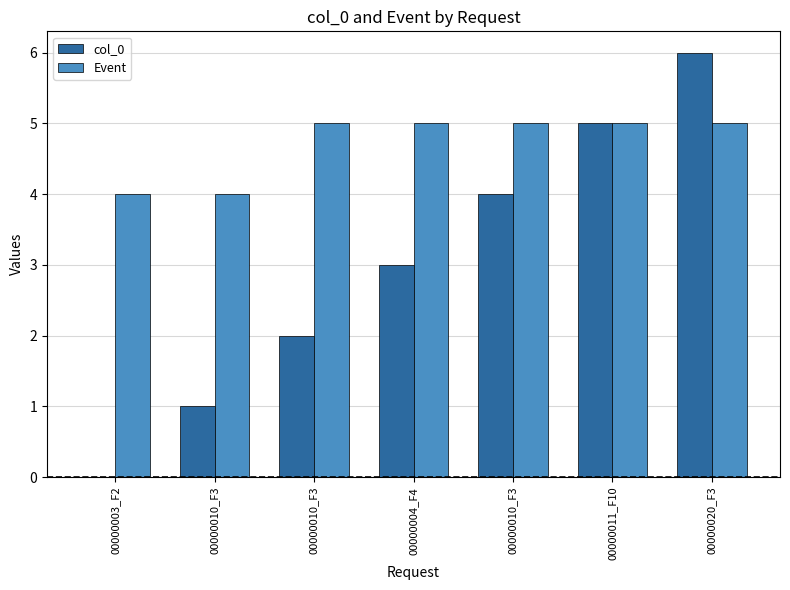

Count the number of data series in this chart.

2